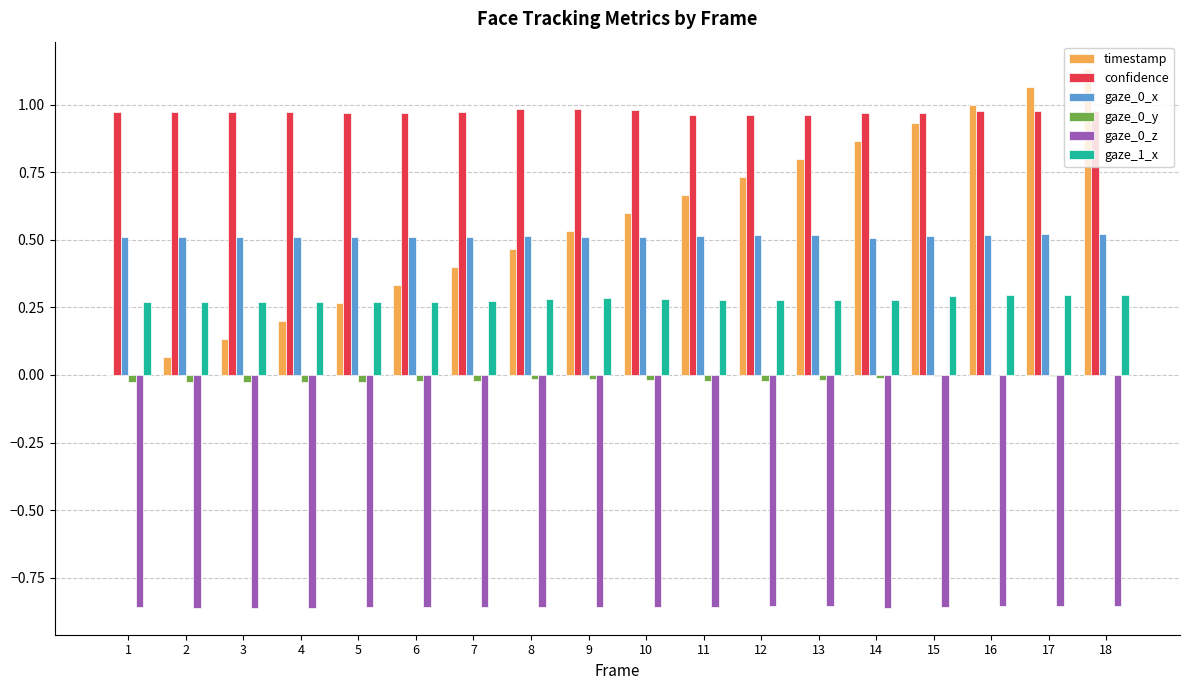

Which series changed the most between 3 and 10?

timestamp